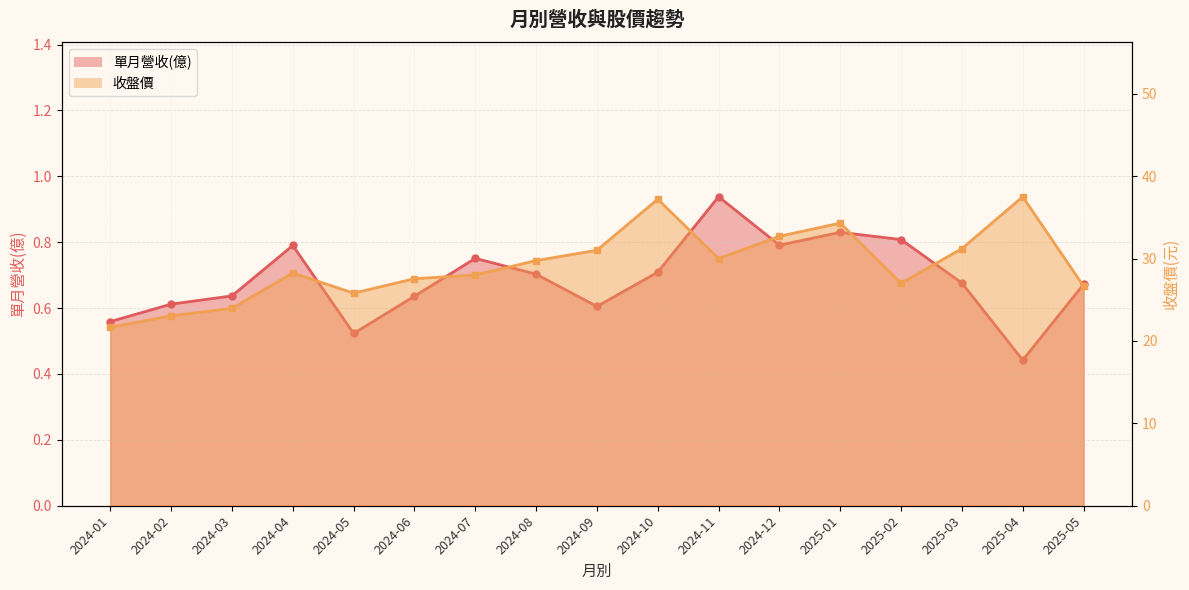

What is the average value of the 單月營收(億) series?

0.7